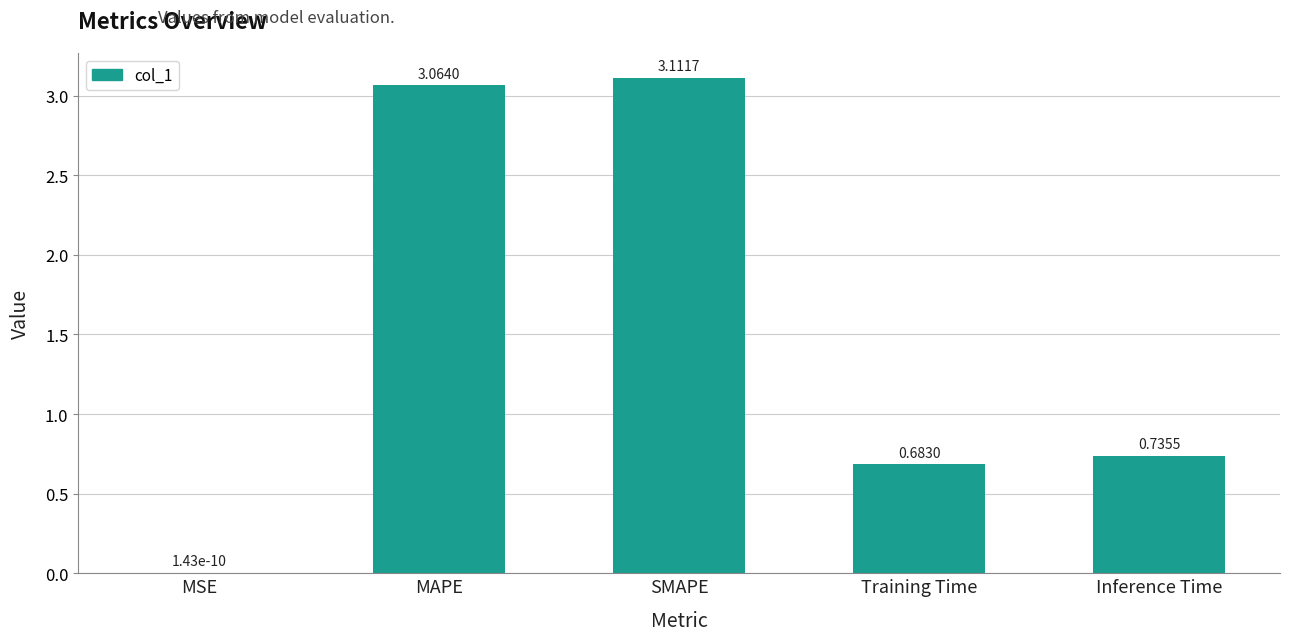

Are the bars horizontal?

No